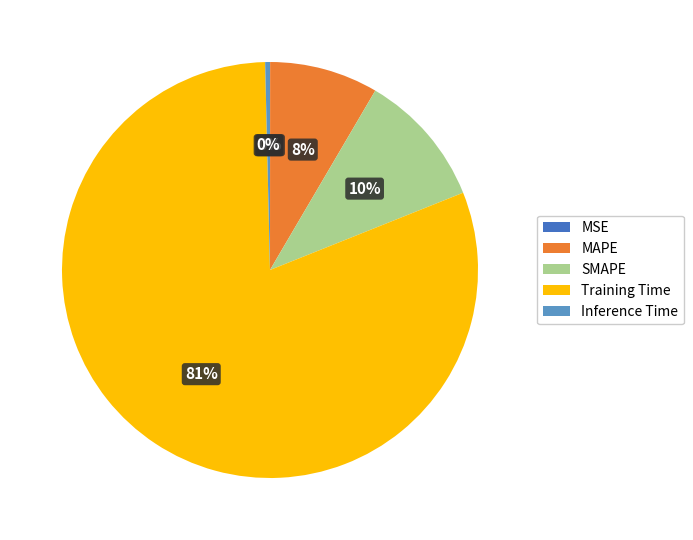

Is it true that SMAPE is 10% of the pie?

True